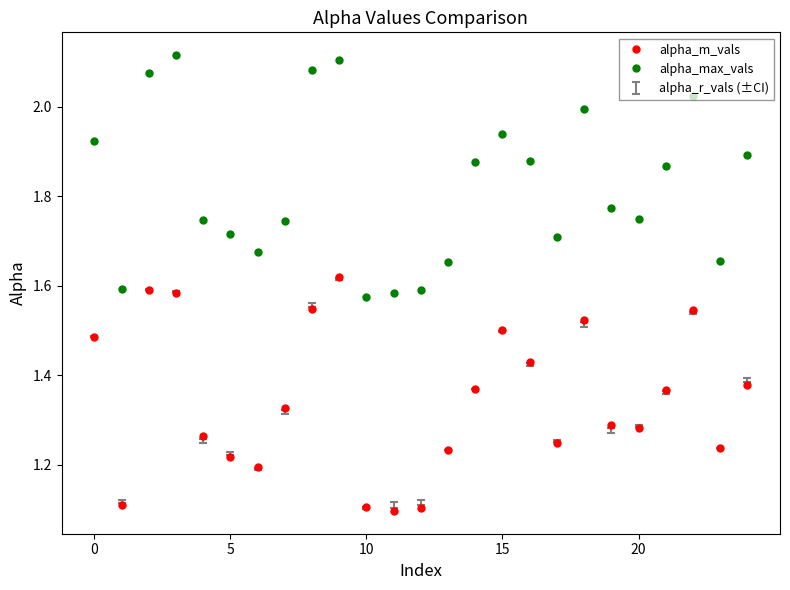

What is the difference between the second highest and second lowest values in the alpha_max_vals series?

0.5